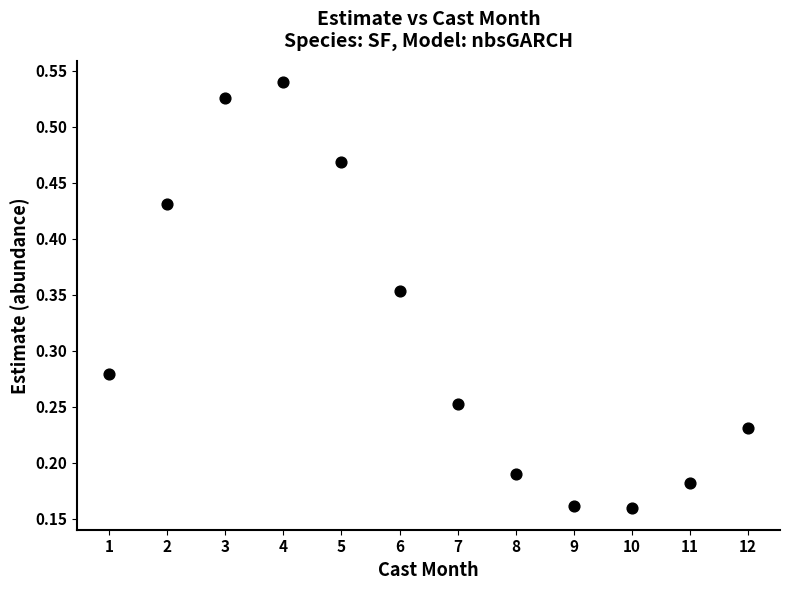

What is the average X value?

6.5